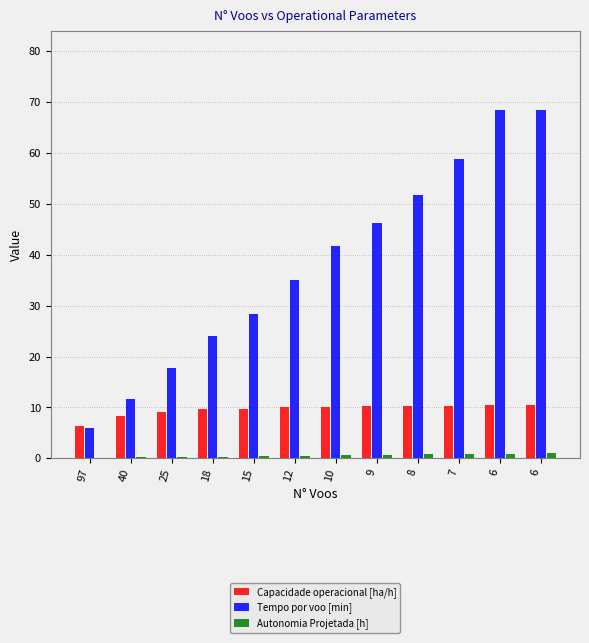

At which category is the sum across all series the highest?

6